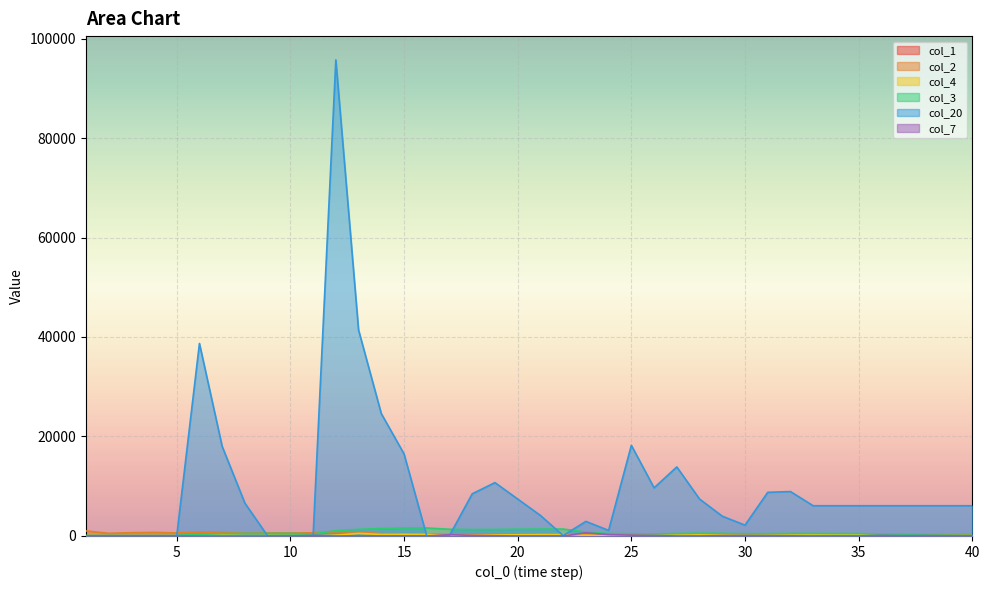

What are all the series names shown in the legend?

col_1, col_2, col_4, col_3, col_20, col_7